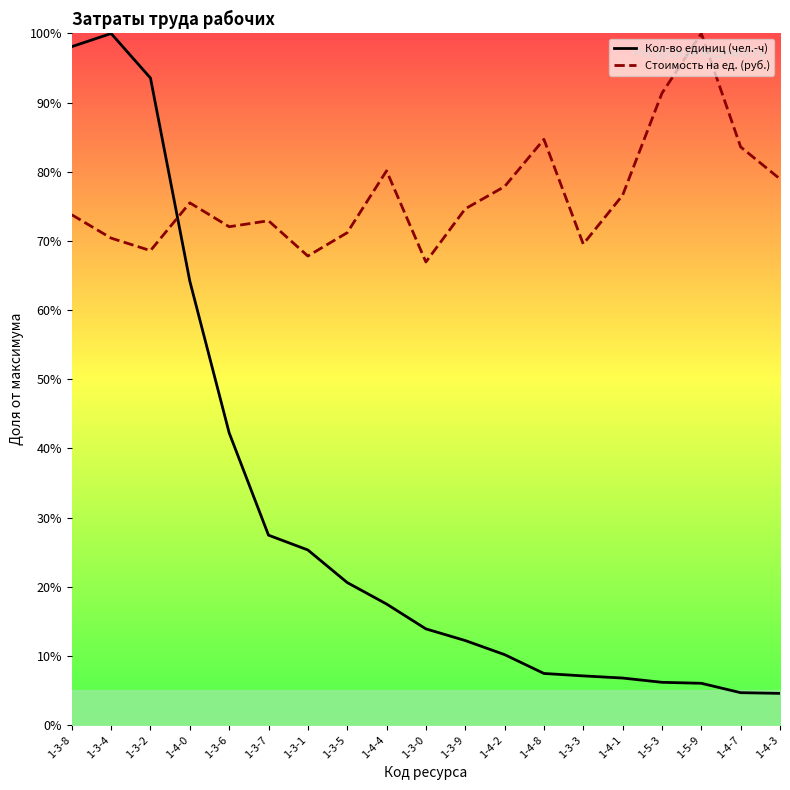

How many times do Кол-во единиц (чел.-ч) and Стоимость на ед. (руб.) cross each other?

1